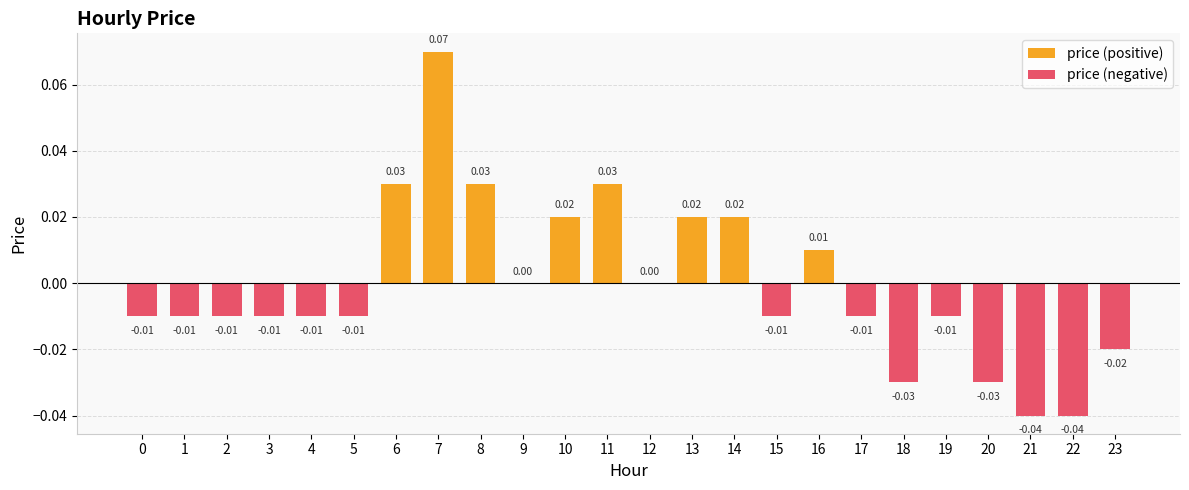

What is the difference between the maximum and second lowest values in the price (positive) series?

0.1